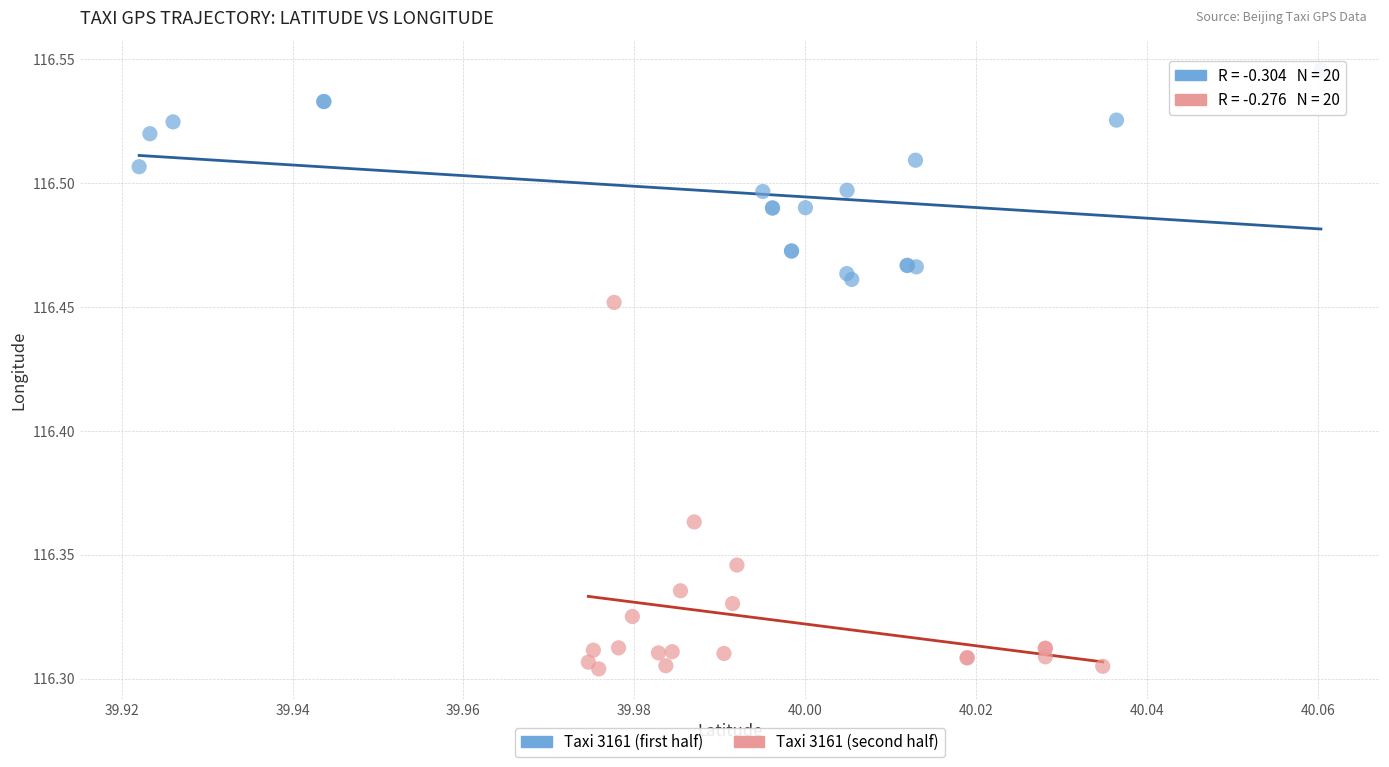

Which series has the widest spread of Y values?

Taxi 3161 (second half)